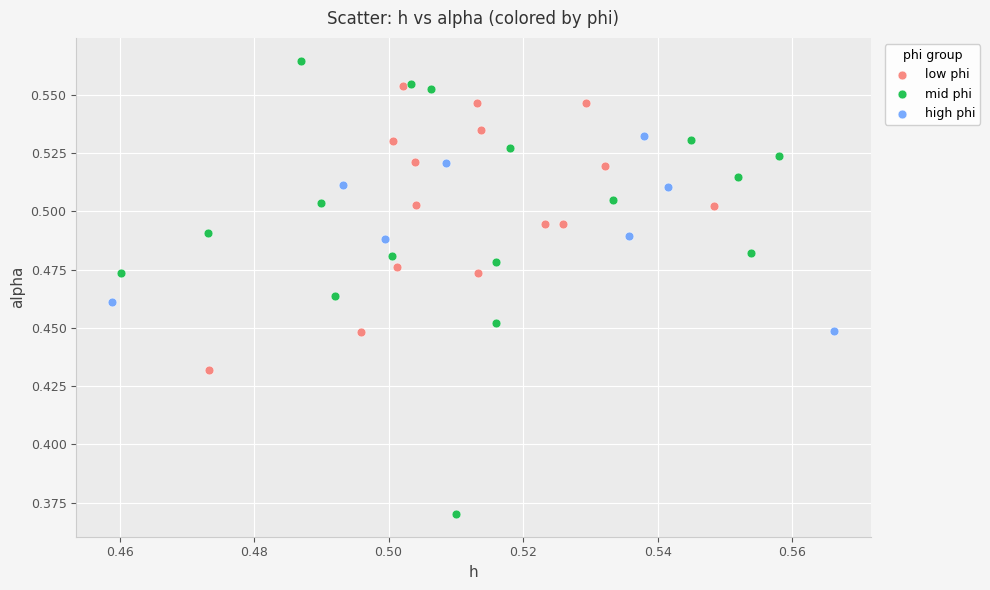

Which series has the widest spread of Y values?

mid phi